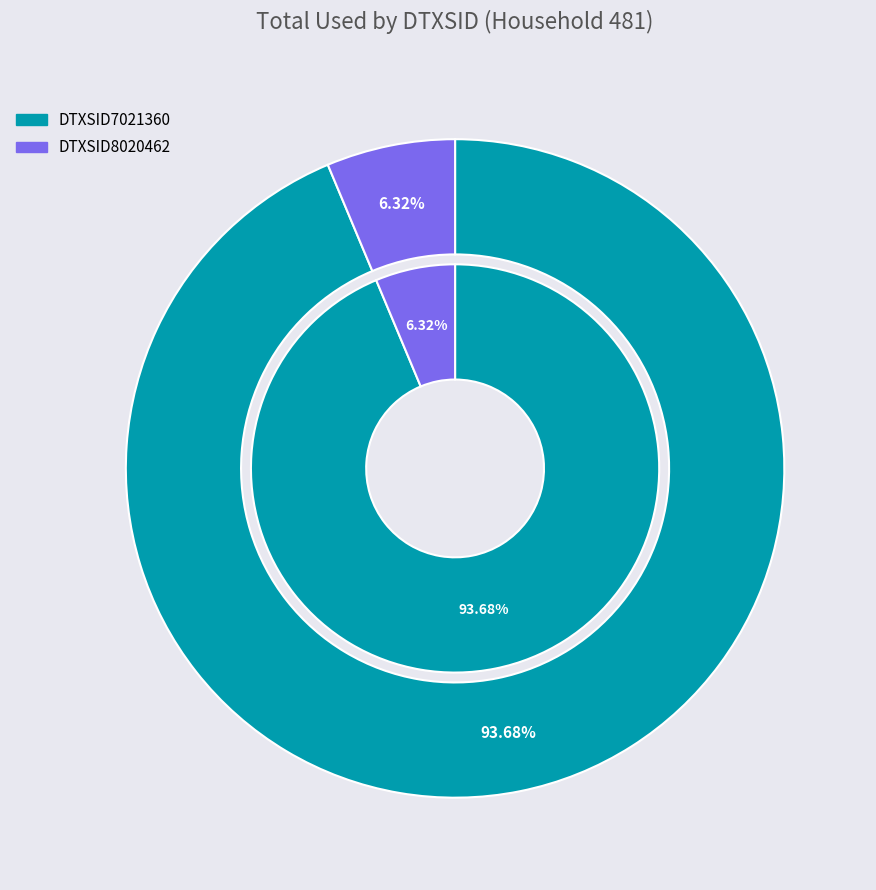

To the nearest percent, what is the difference between the DTXSID7021360 and DTXSID8020462 slice percentages?

87%